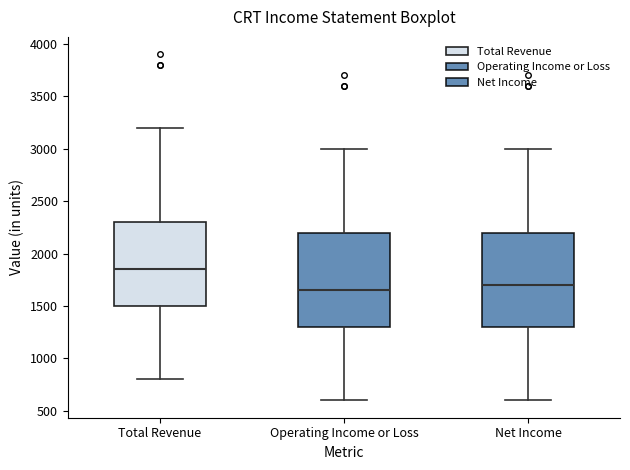

Reading left to right, transcribe this box plot: for each box, give where its median line is, the range the box spans, and where its two whiskers end, as read against the y-axis. The values are not printed on the chart, so give them approximately, as read against the axis.

Total Revenue: median 1850, box 1500 to 2300, whiskers 800 to 3200
Operating Income or Loss: median 1650, box 1300 to 2200, whiskers 600 to 3000
Net Income: median 1700, box 1300 to 2200, whiskers 600 to 3000